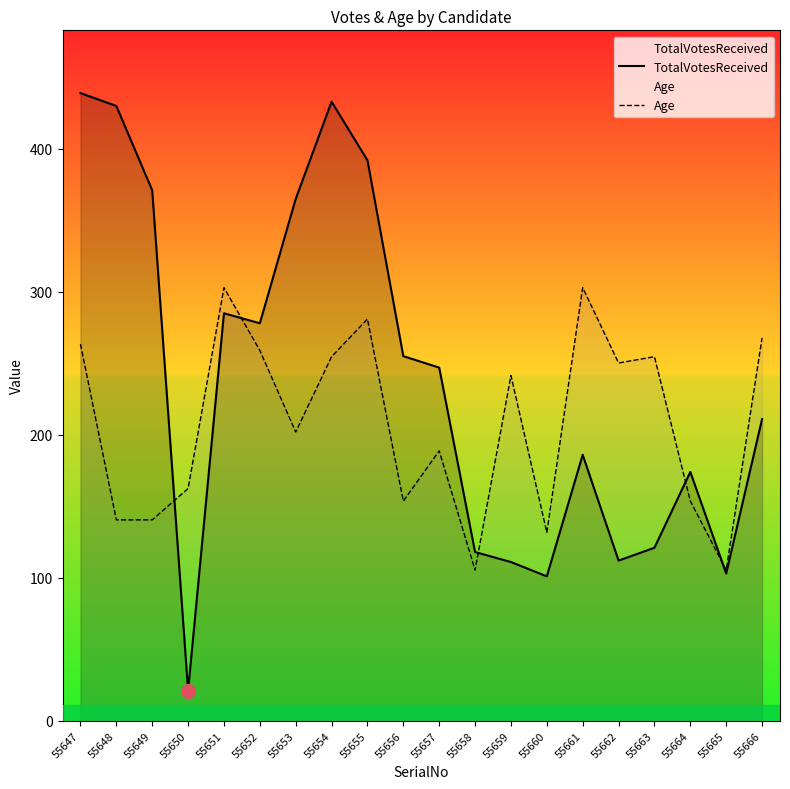

Reading left to right, list all the values displayed in this chart.

TotalVotesReceived: 55647=439.0	55648=430.0	55649=371.0	55650=21.0	55651=285.0	55652=278.0	55653=365.0	55654=433.0	55655=392.0	55656=255.0	55657=247.0	55658=118.0	55659=111.0	55660=101.0	55661=186.0	55662=112.0	55663=121.0	55664=174.0	55665=103.0	55666=211.0
Age: 55647=263.4	55648=140.5	55649=140.5	55650=162.4	55651=302.9	55652=259.0	55653=201.9	55654=254.6	55655=281.0	55656=153.6	55657=188.8	55658=105.4	55659=241.4	55660=131.7	55661=302.9	55662=250.2	55663=254.6	55664=153.6	55665=105.4	55666=267.8